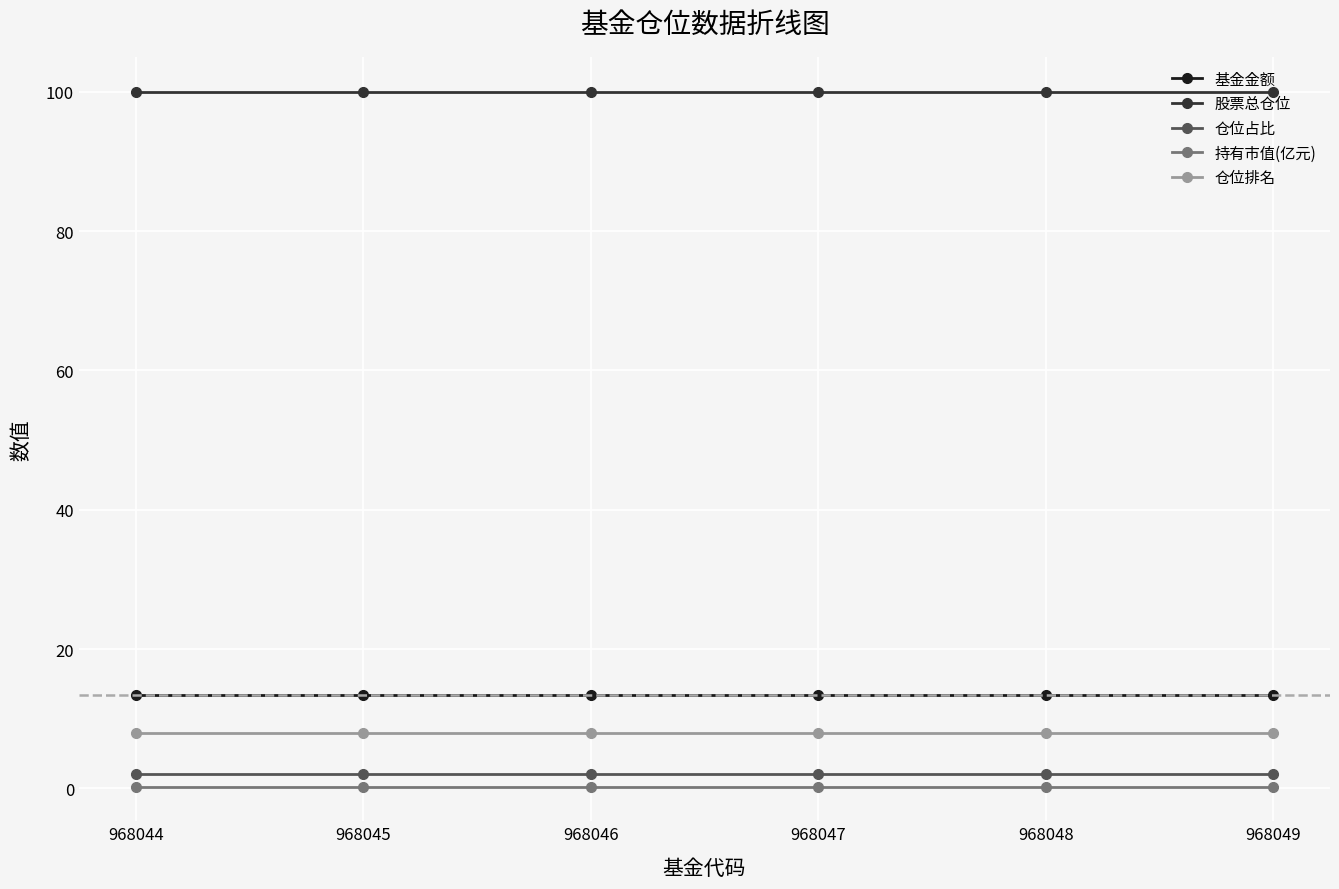

What is the maximum value shown in the chart?

100.0